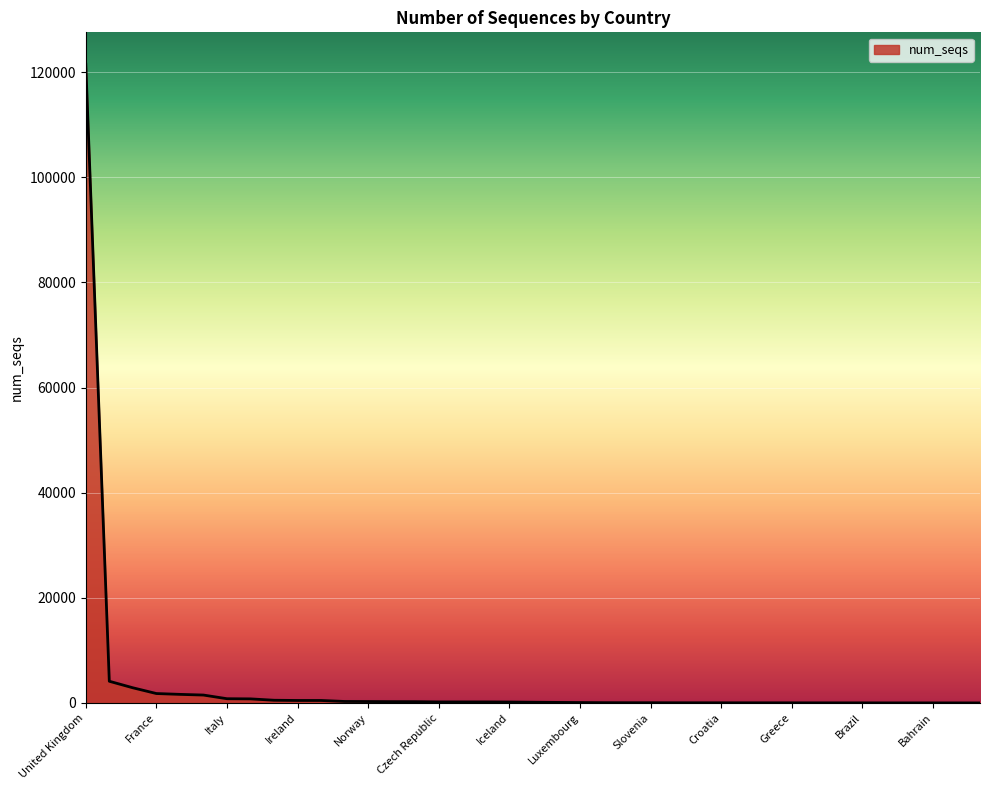

What is the difference between the maximum and minimum values?

121510